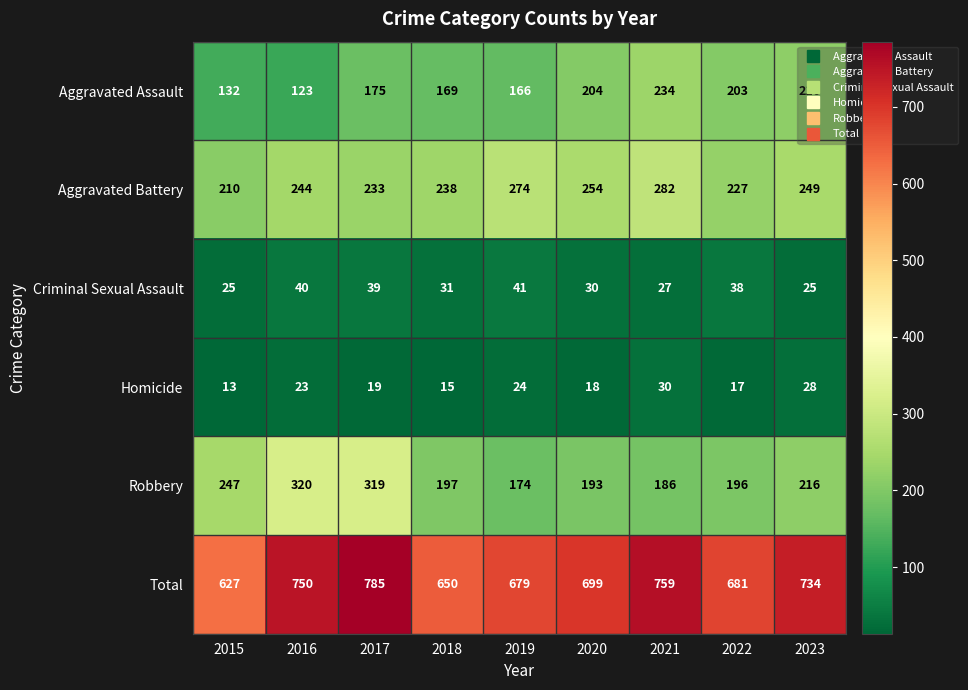

Is it true that Robbery equals 174 at 2019?

True